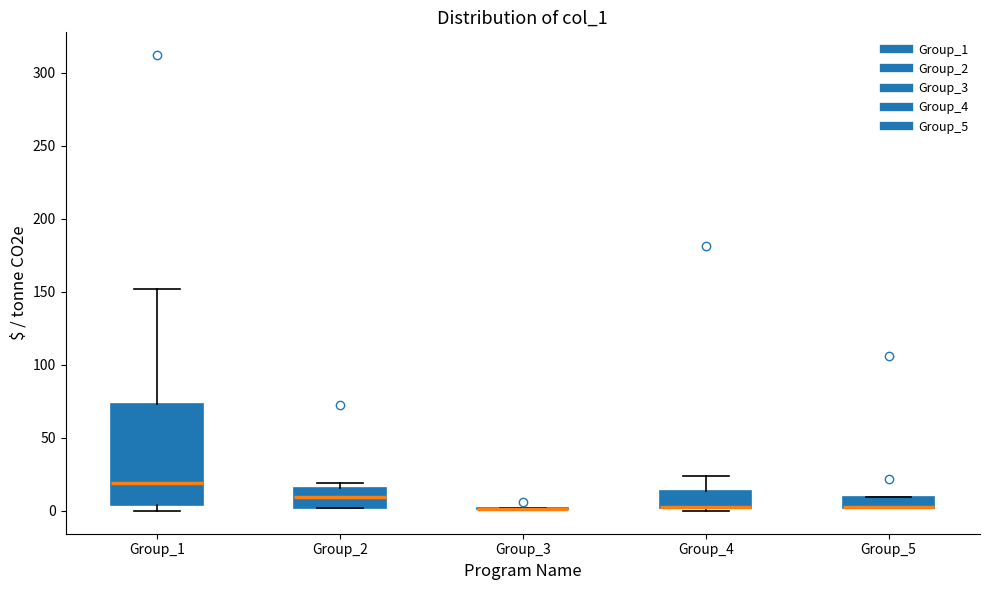

Where is the upper edge of the box for Group_4 on the y-axis? The values are not printed on the chart, so give them approximately, as read against the axis.

15